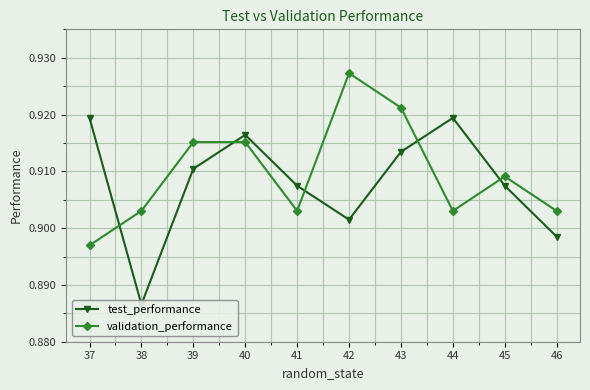

How many interior local peaks does the test_performance series have?

2